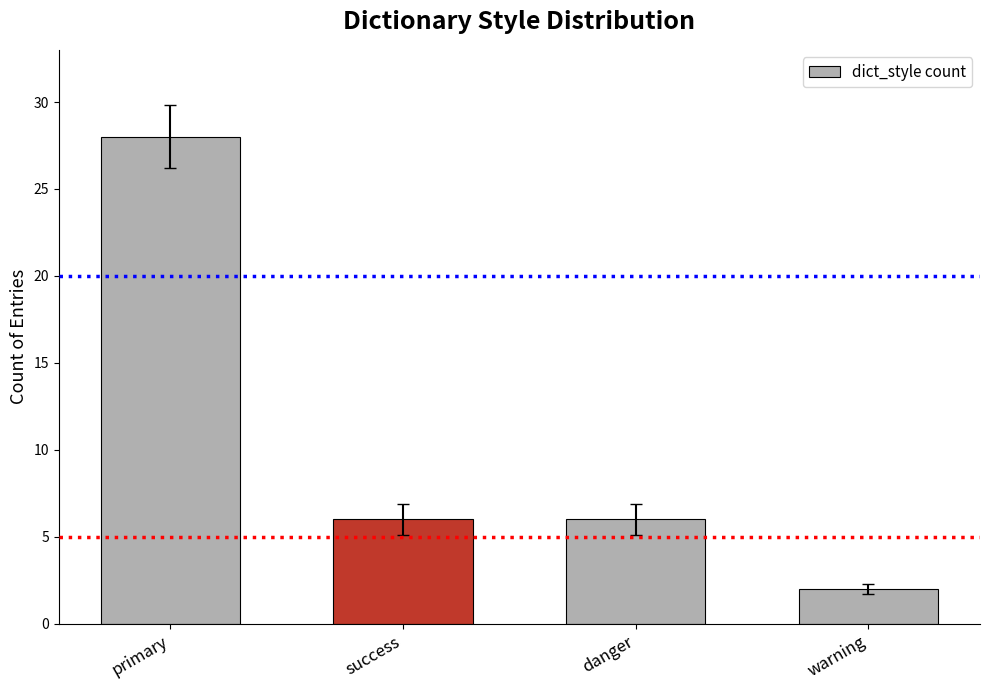

What is the ratio of the value at primary to the value at warning?

14.0